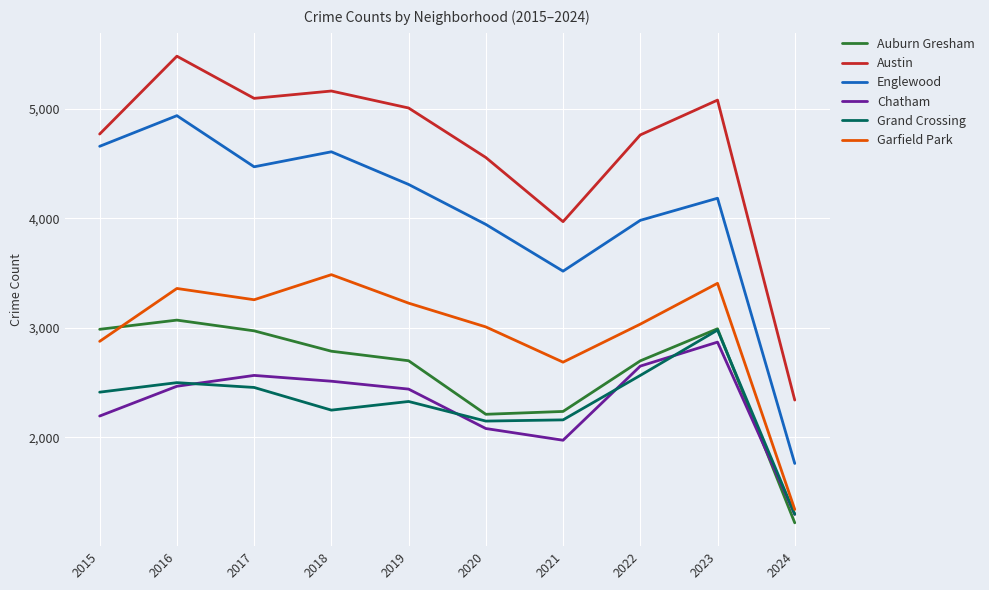

True or false: Englewood and Auburn Gresham intersect in this chart.

False